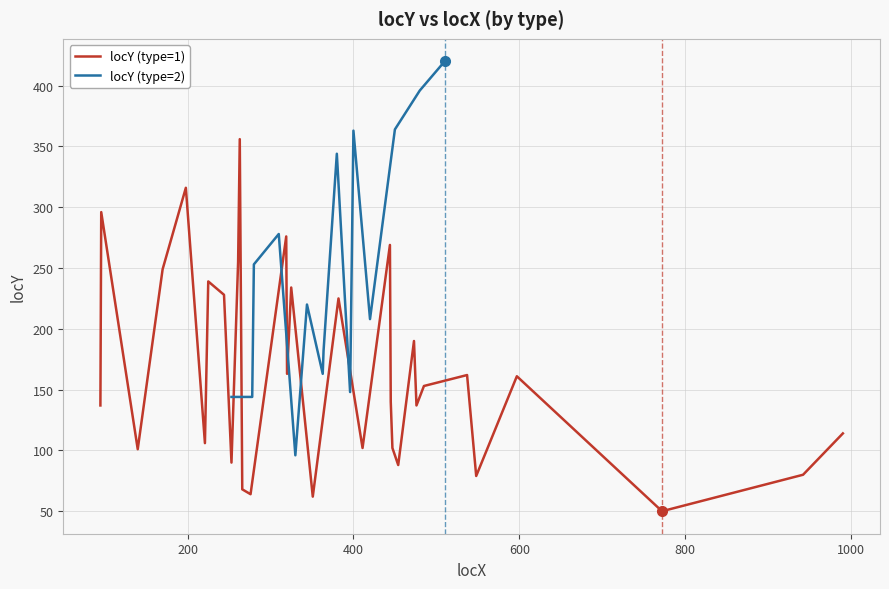

What is the highest value of the locY (type=1) series?

356